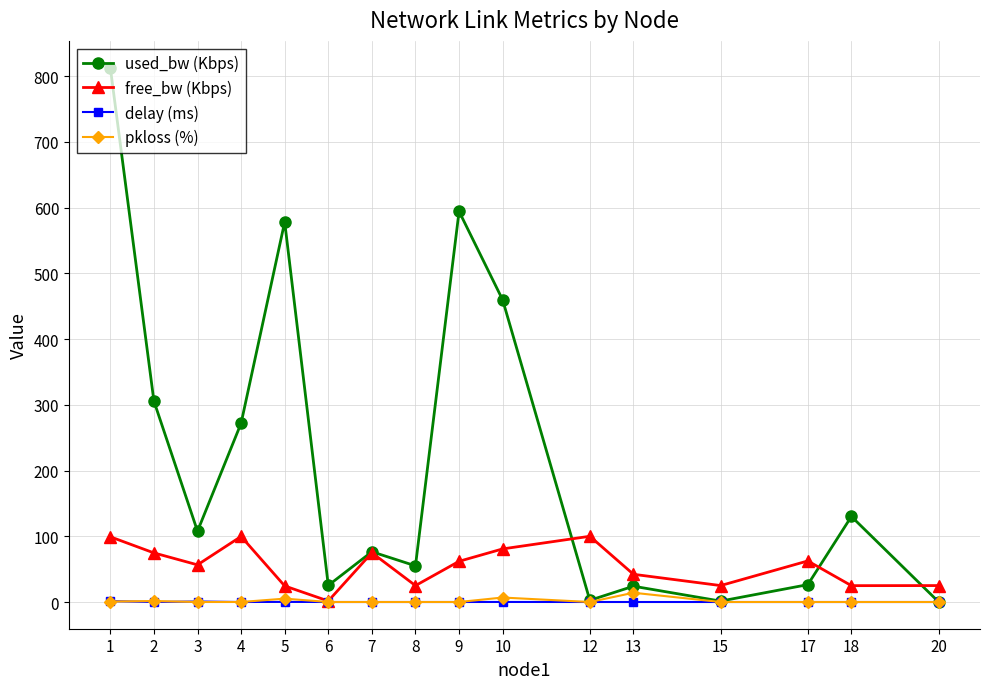

Which series has the largest total across all categories?

used_bw (Kbps)